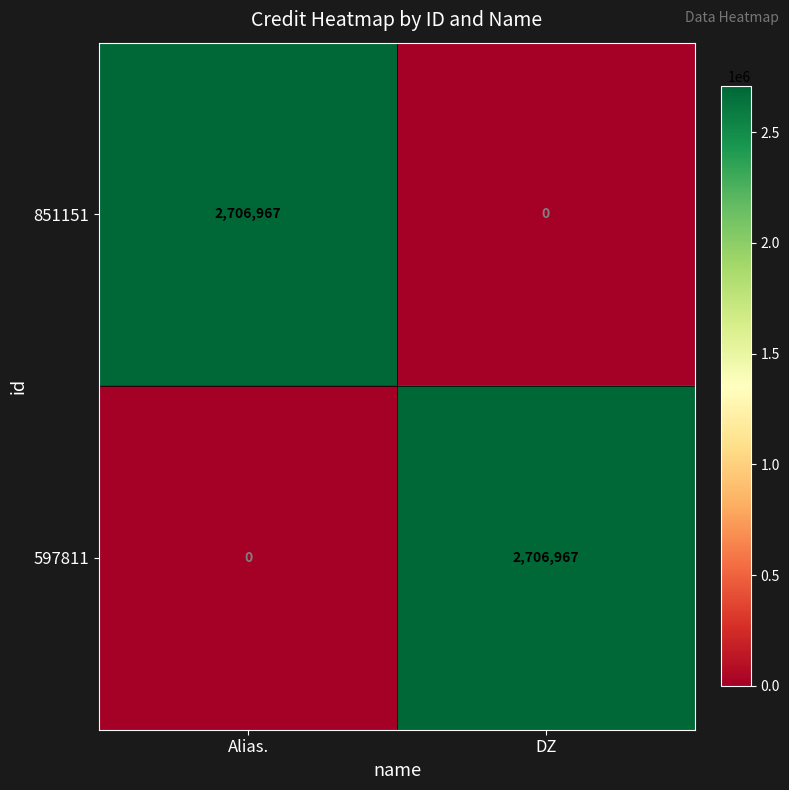

Is the value of 597811 at Alias. greater than the value of 851151 at Alias.?

No